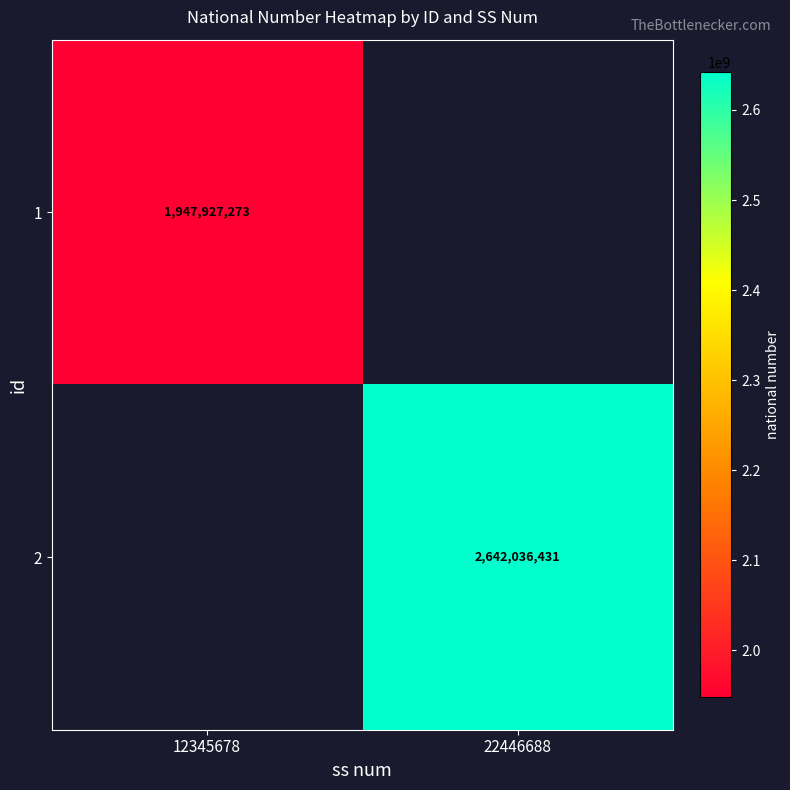

The 2 series shows 802100204 at 22446688. True or false?

False